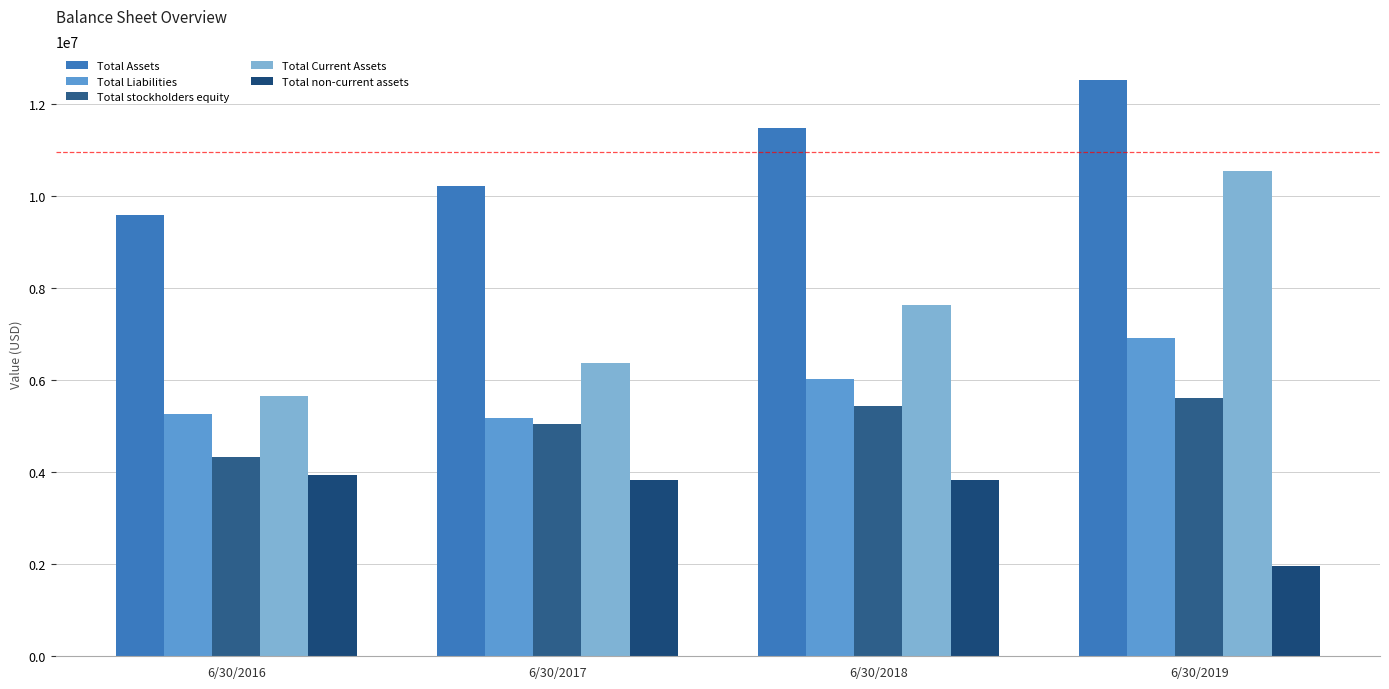

What is the difference between the maximum and minimum values in the Total Assets series?

2924950